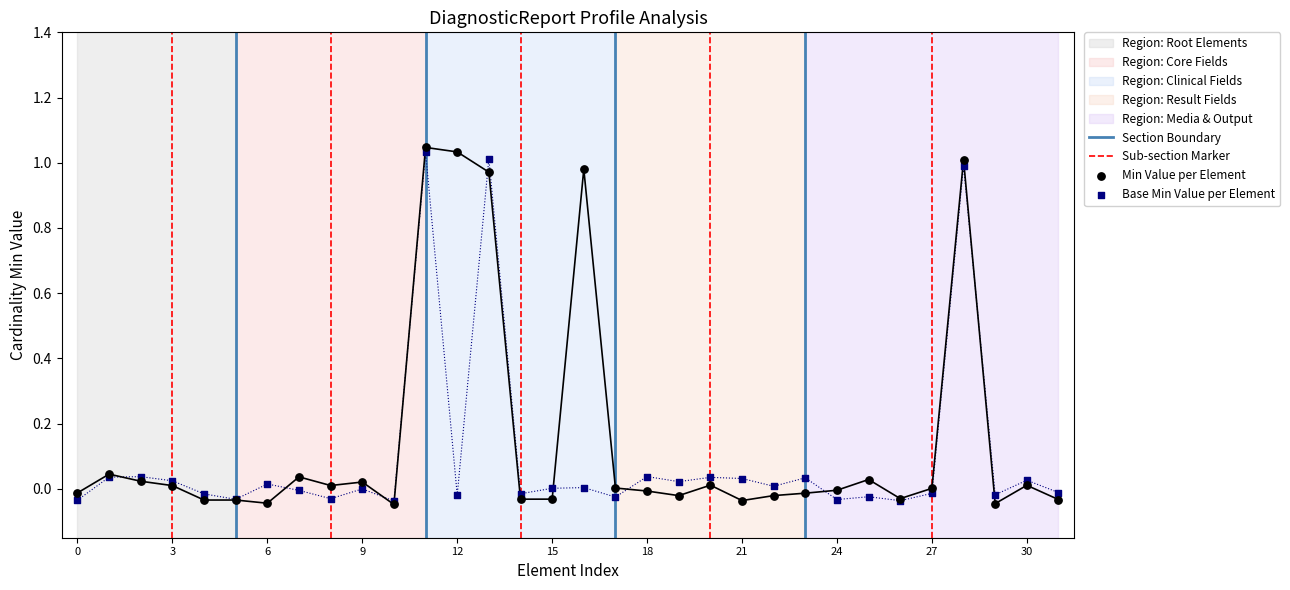

Which series has the largest Y range (max minus min)?

Min